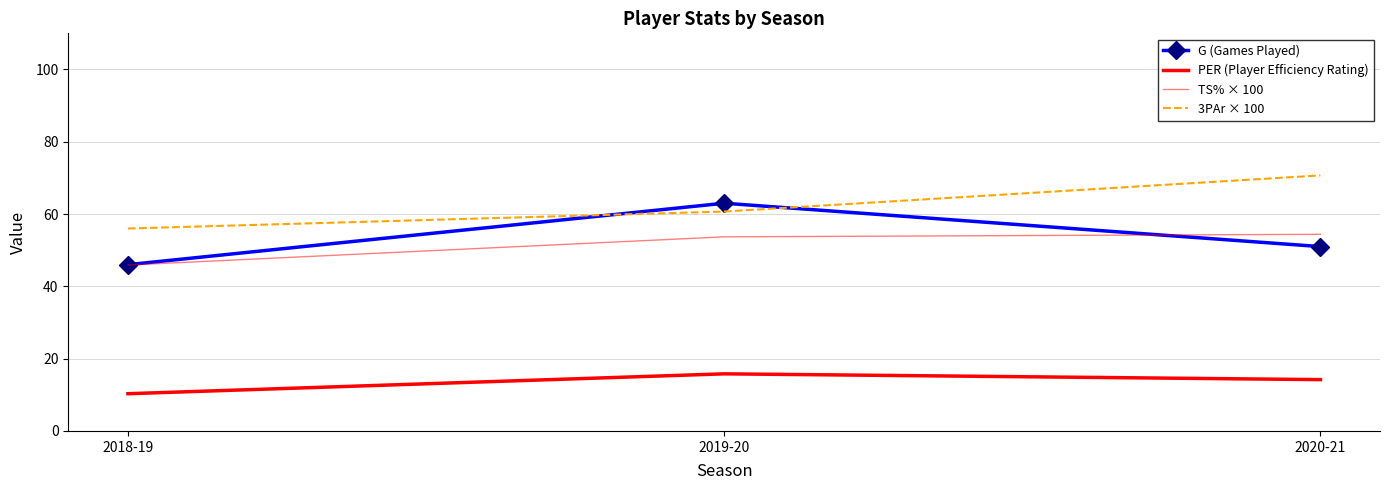

Count the number of categories in the chart.

3